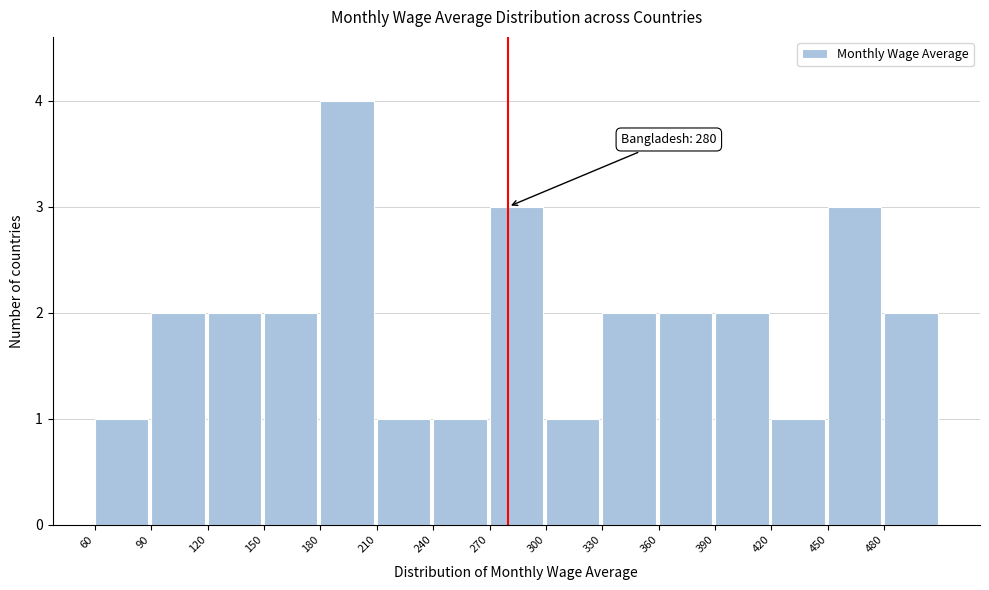

Over which range of the x-axis is the bar tallest?

180 to 210